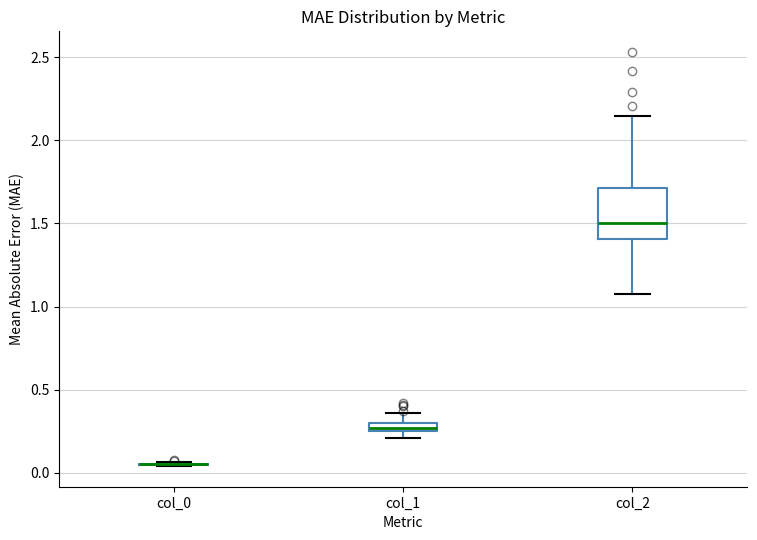

Which box is the tallest, from its lower edge to its upper edge?

col_2